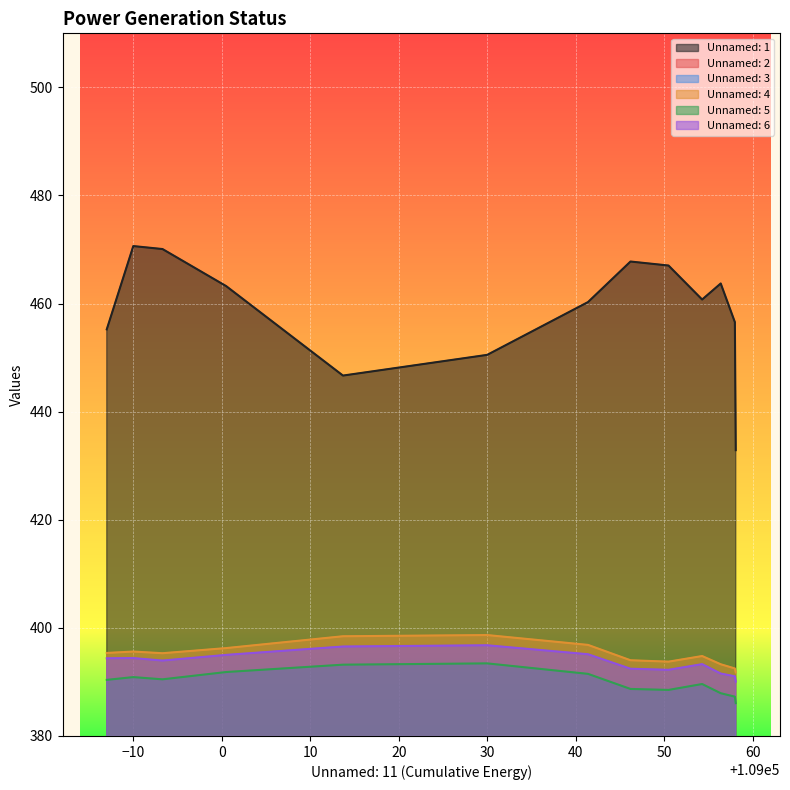

Which category has the highest value in the Unnamed: 3 series?

30